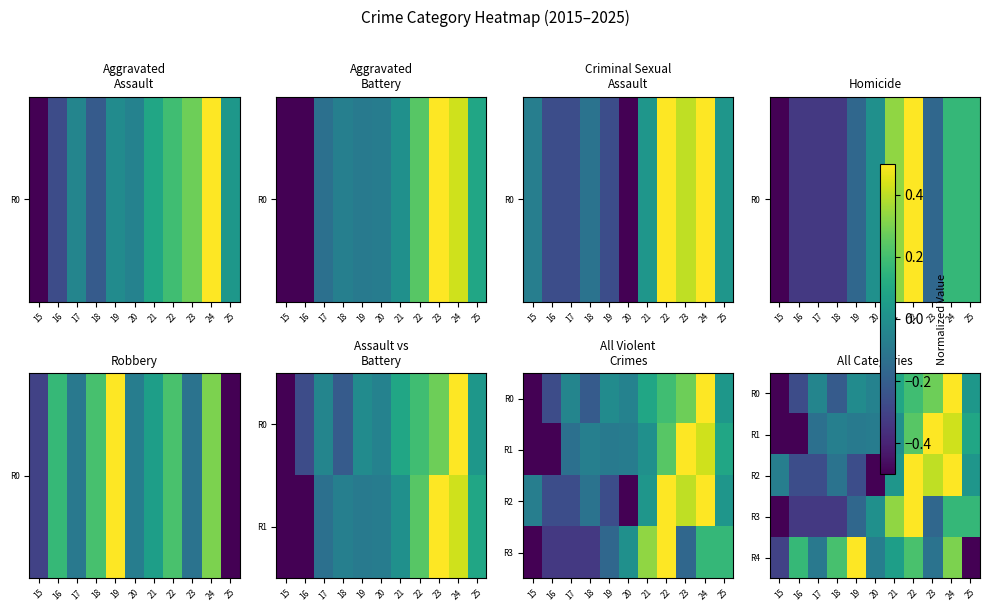

At 25, list the series in order from smallest to largest.

R4, R2, R0, R1, R3